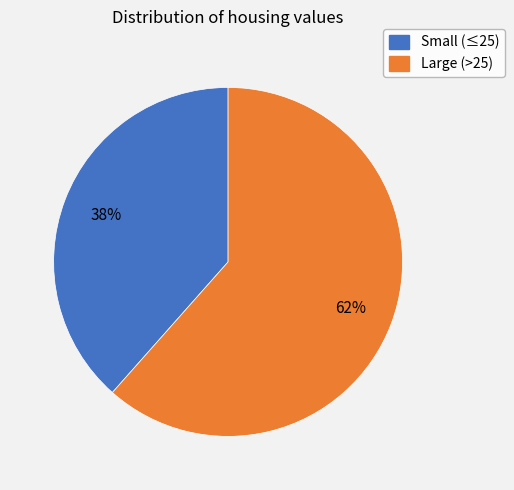

How many slices are in this pie chart?

2